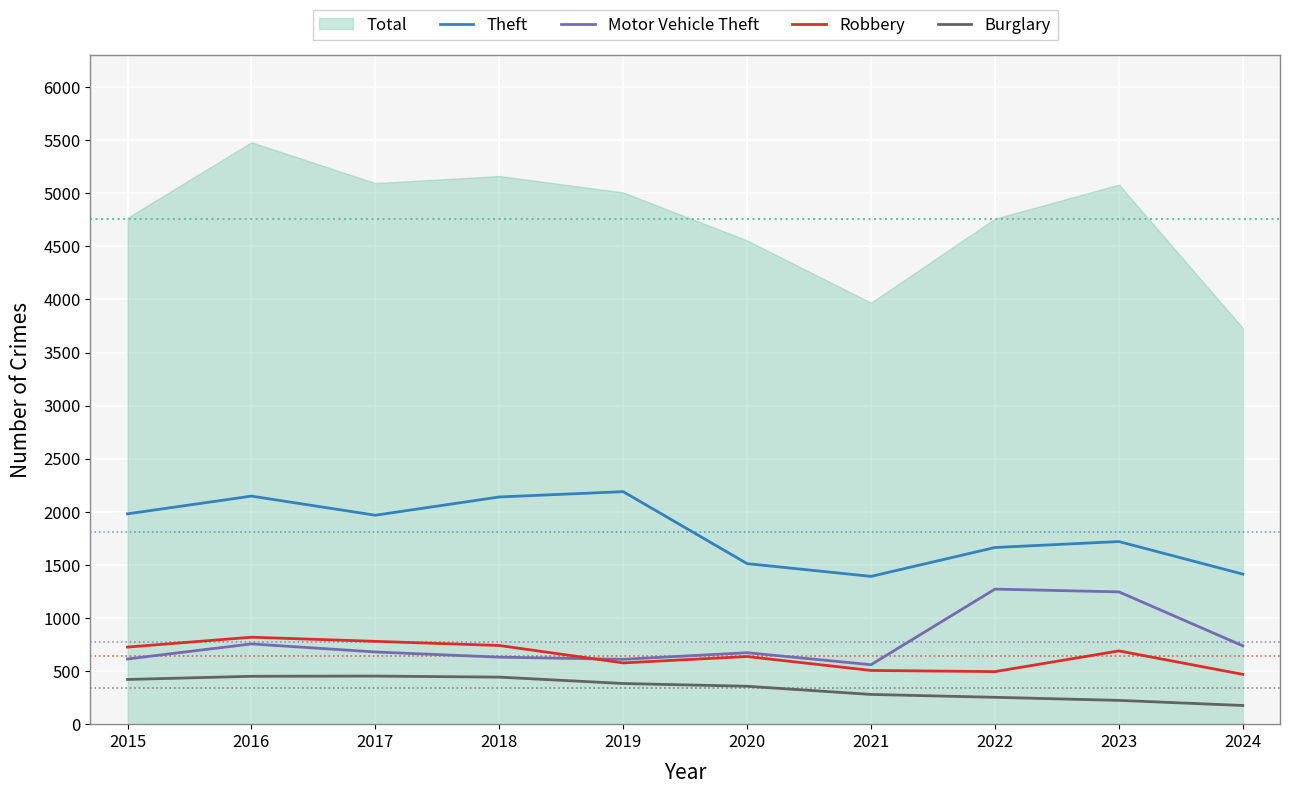

What is the difference between the highest and lowest values at 2020?

1155